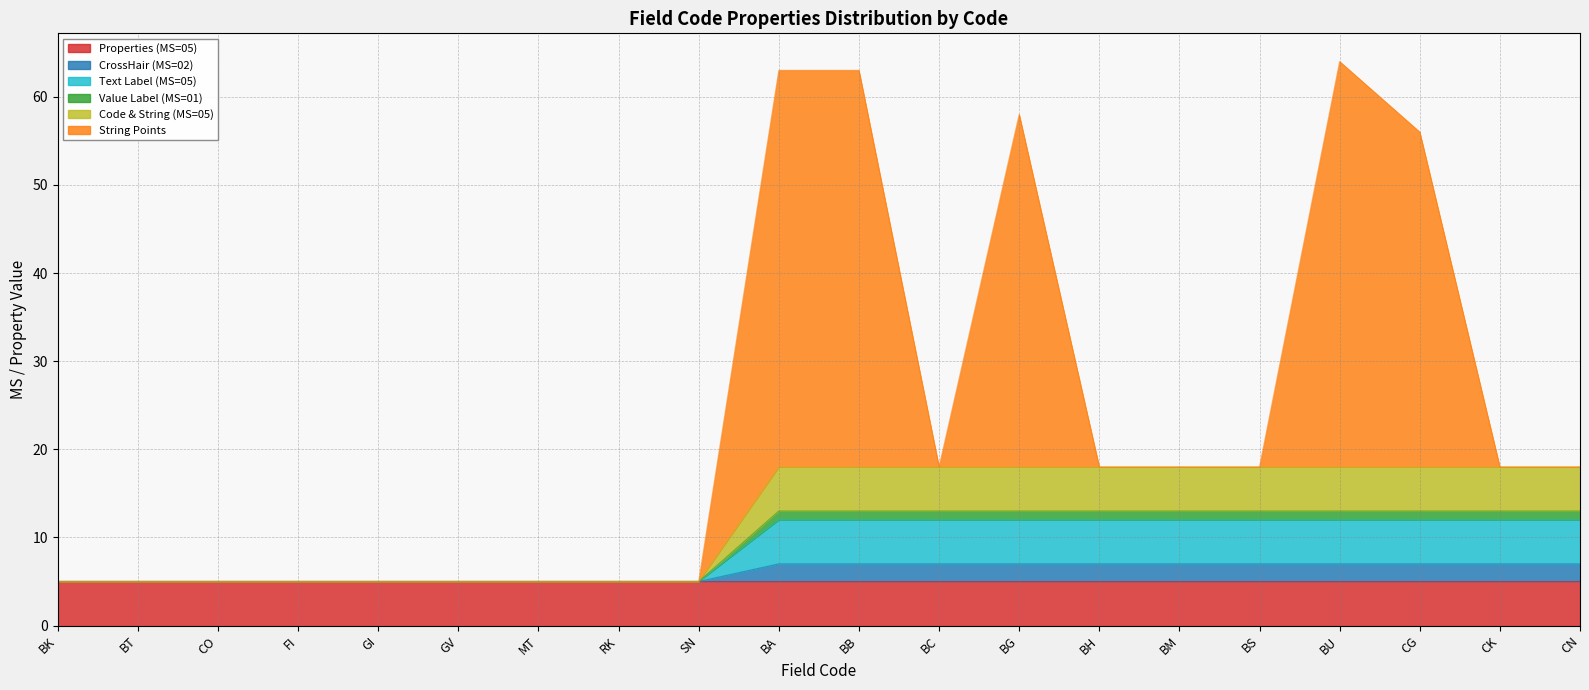

Count the Code & String (MS=05) values in the range 5 to 18.

20